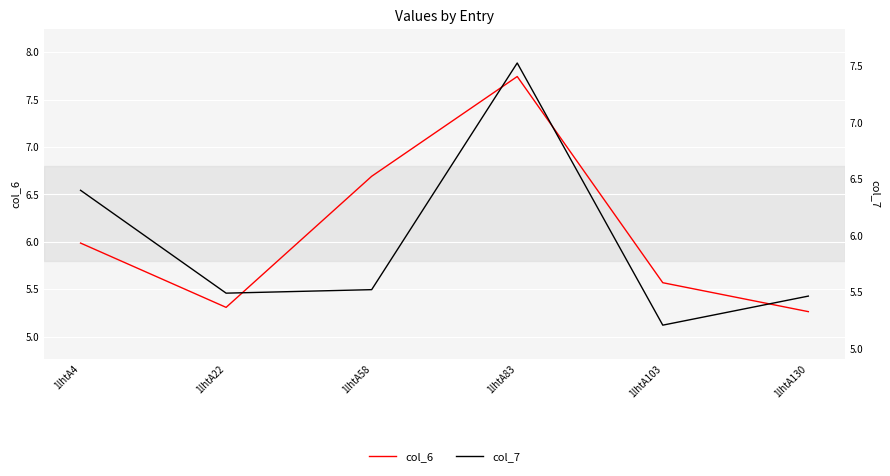

In col_6, how many points are lower than both neighbors (excluding endpoints)?

1